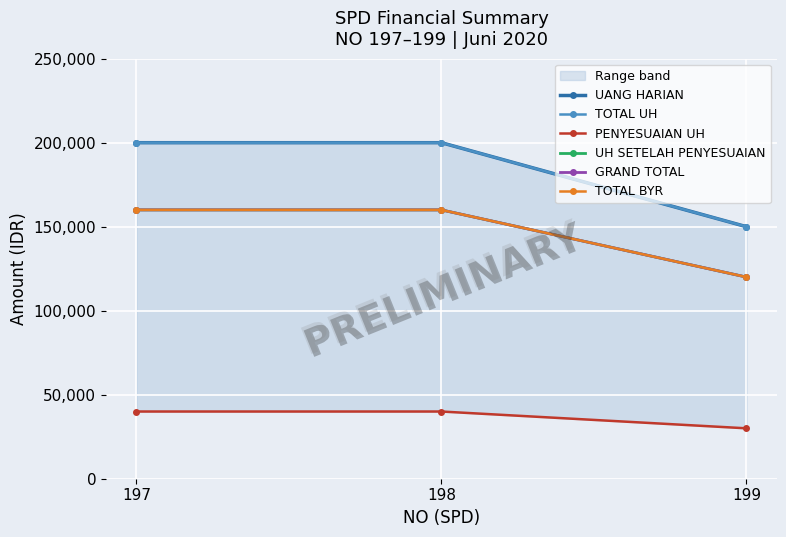

True or false: UH SETELAH PENYESUAIAN has a value of 160000 at 197.

True